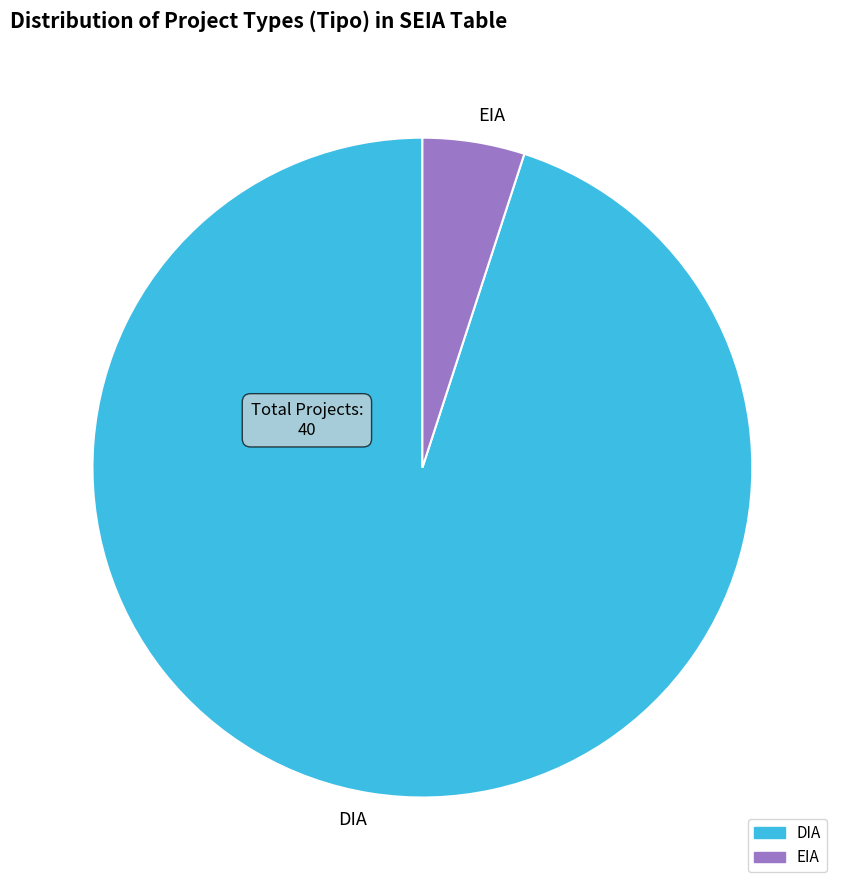

Which slice represents more than half of the pie?

DIA